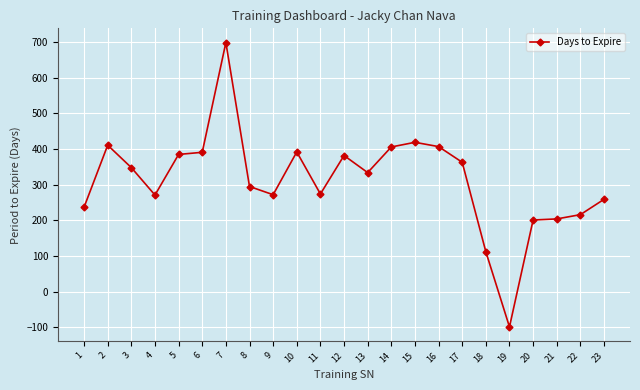

What is the value of the 17th point from the left?

363